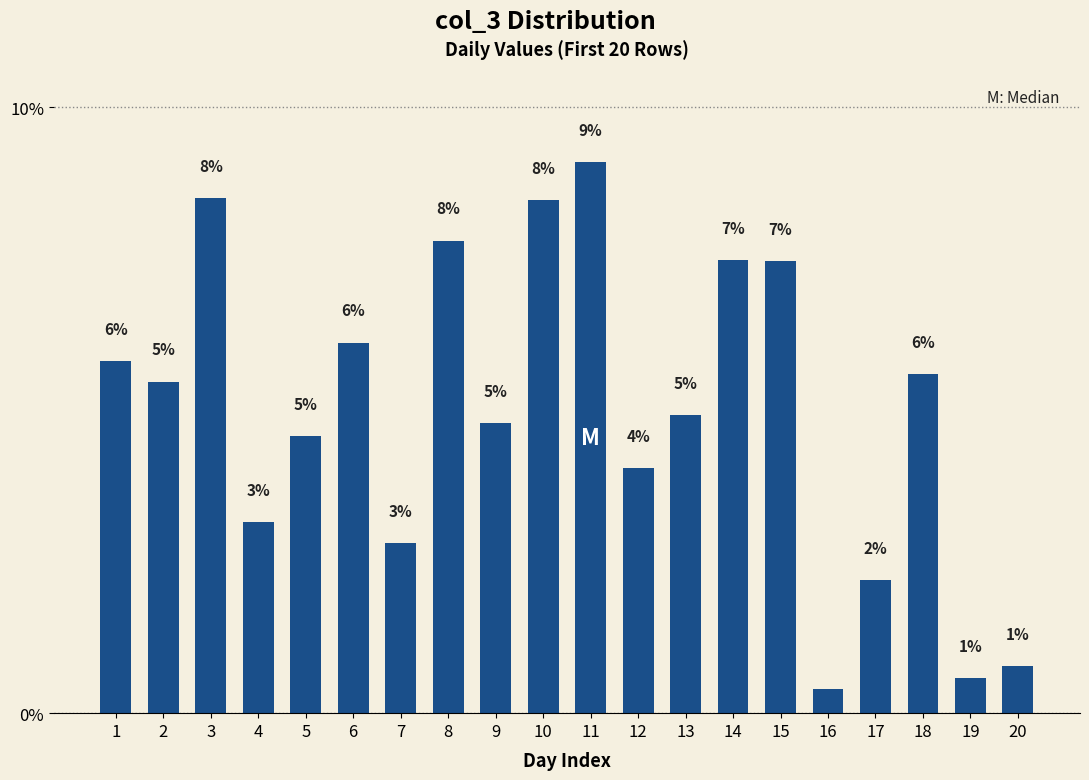

Does the chart contain any negative values?

No